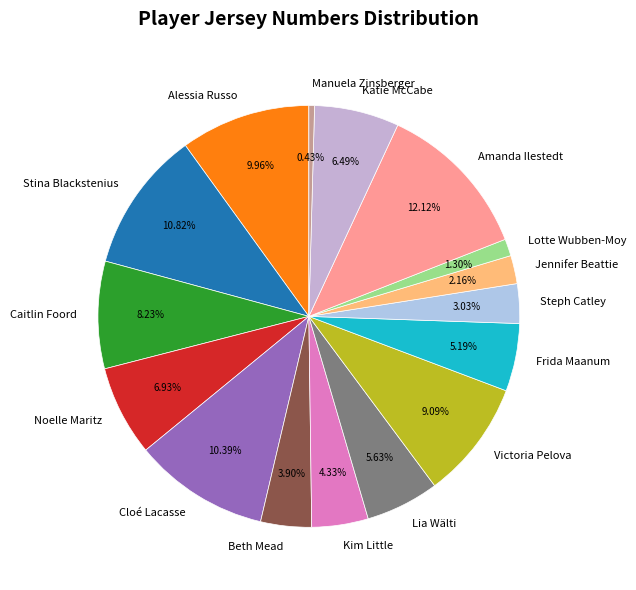

Count the number of slices in the pie.

16